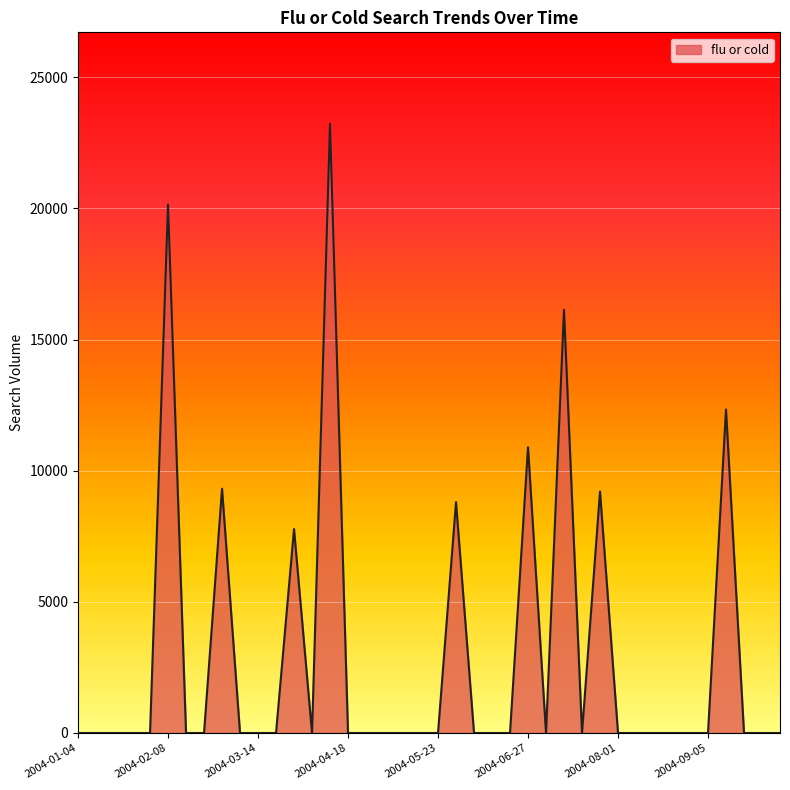

What is the difference between the maximum and minimum values?

23232.7